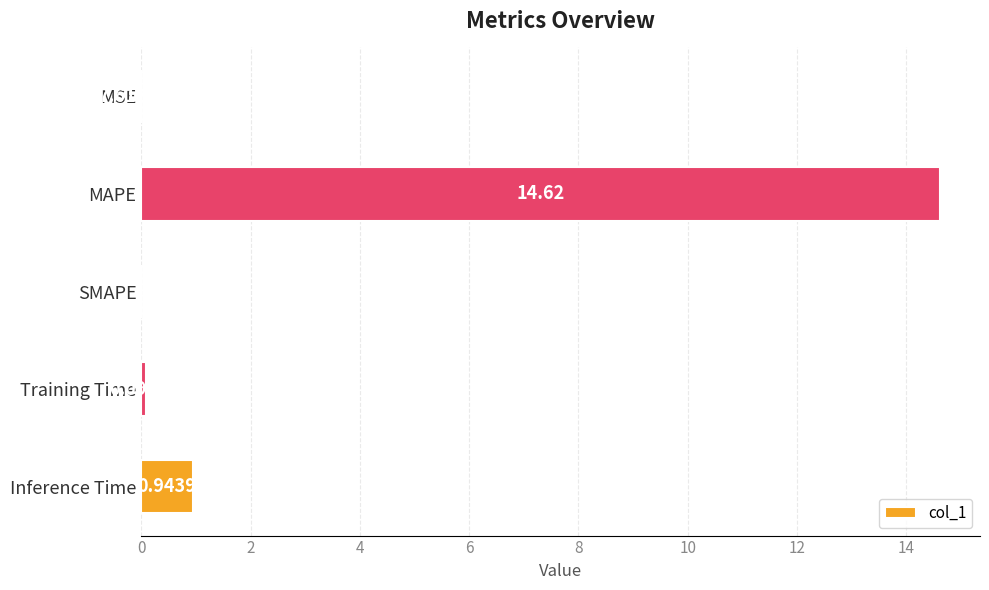

Where is the data nearest to the value 7?

Inference Time